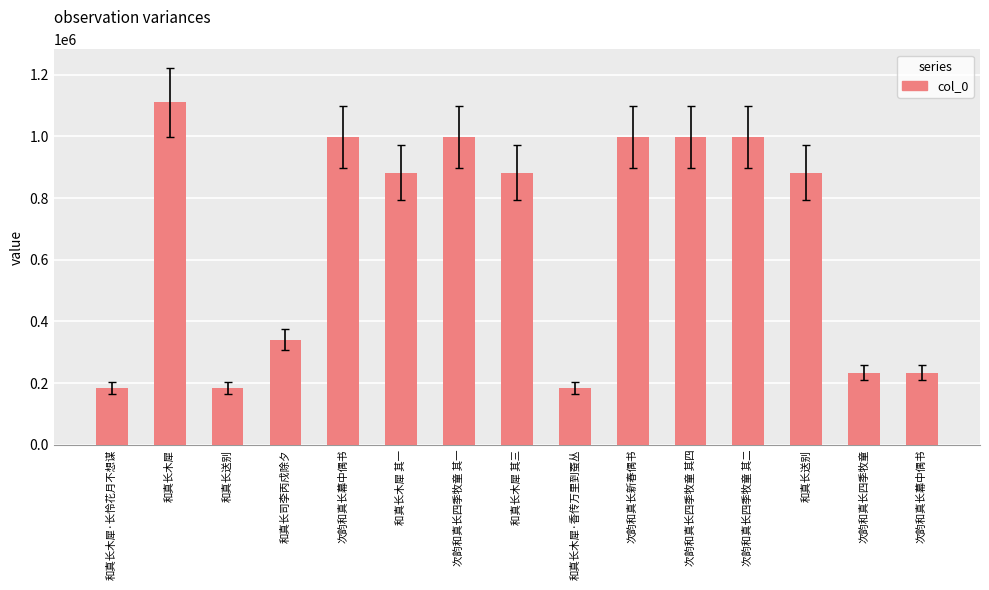

Reading left to right, extract all data points from this chart.

184320	1110332	184194	341306	997921	882621	997841	882620	184319	997882	997842	997843	882759	233913	233799